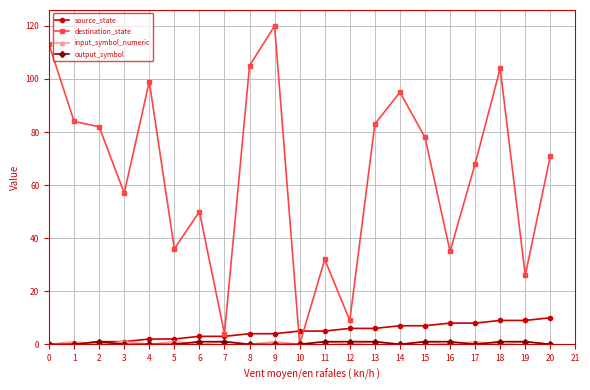

Which series changed the most between 4 and 19?

destination_state